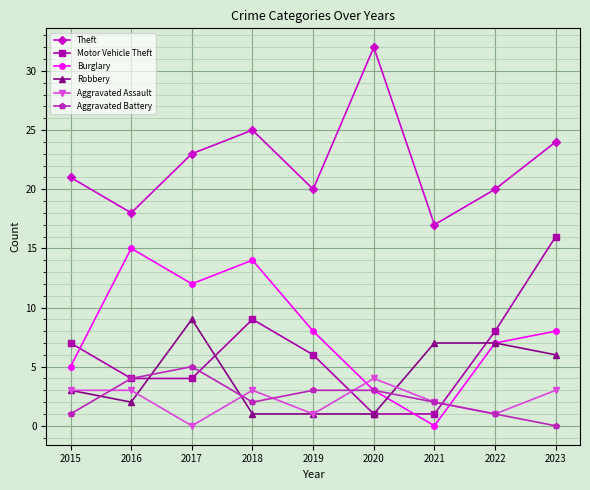

What is the highest value of the Burglary series?

15